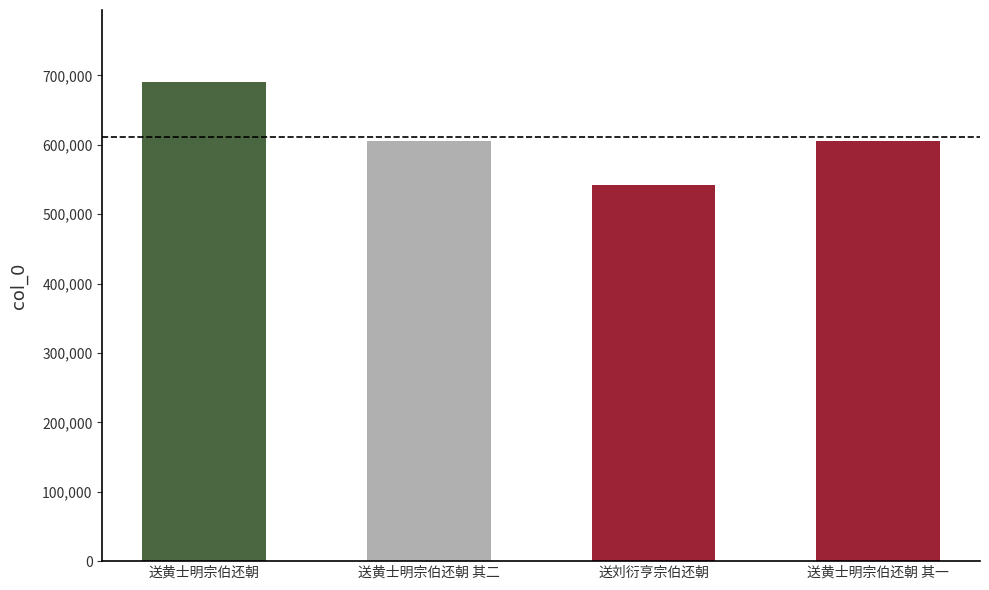

The value at 送刘衍亨宗伯还朝 is 541555. True or false?

True